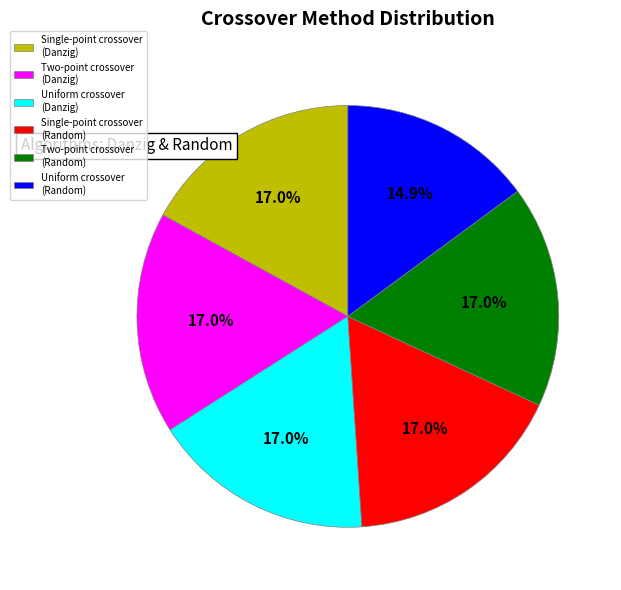

Count the number of slices in the pie.

6